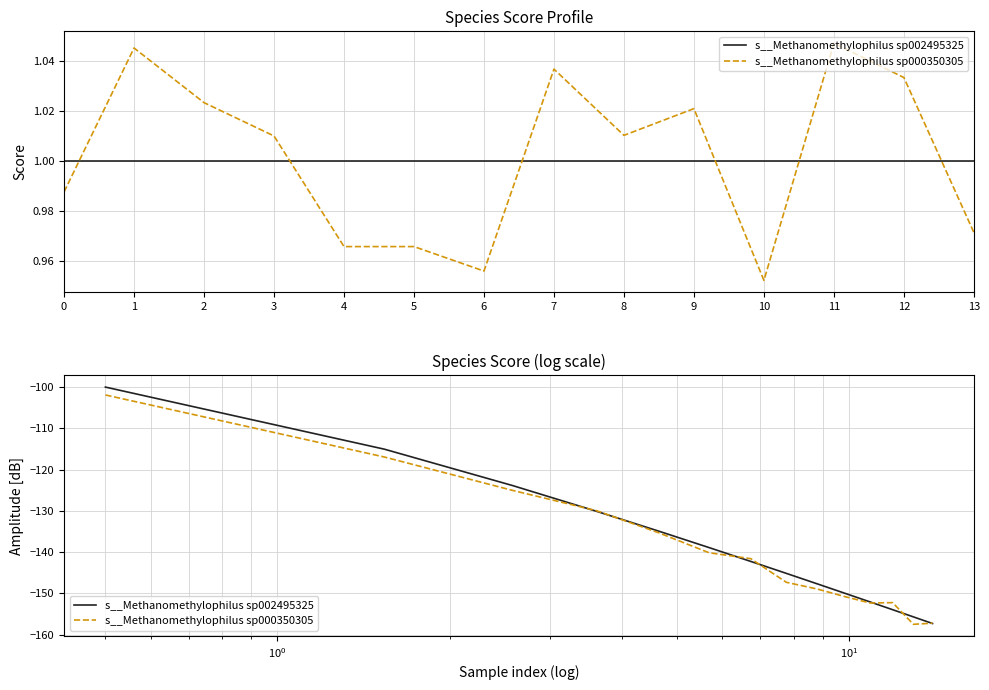

The s__Methanomethylophilus sp002495325 series shows -273.9 at 11. True or false?

False